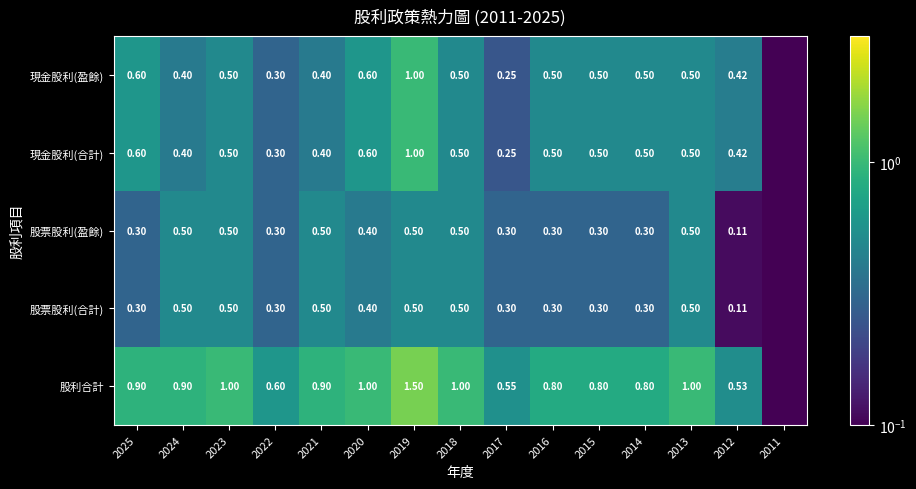

What is the sum of the 現金股利(盈餘) values at 2024 and 2019?

1.4